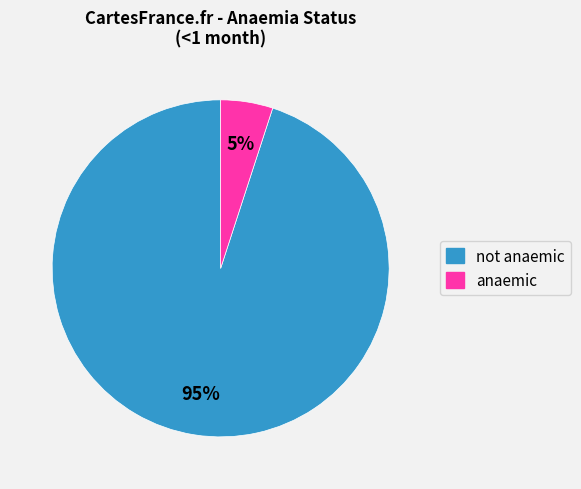

True or false: not anaemic accounts for 99% of the total.

False